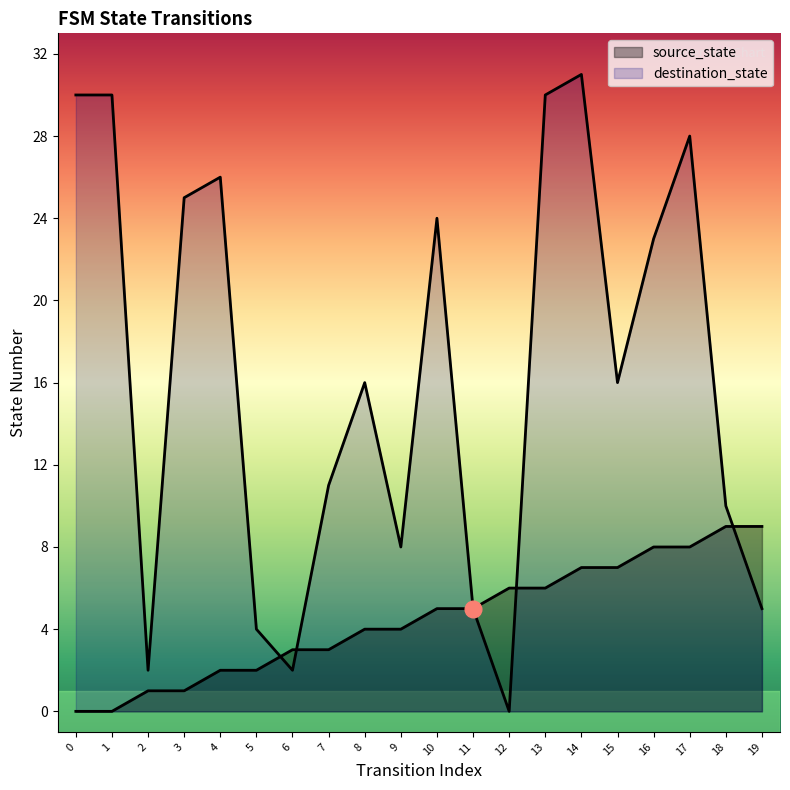

What is the difference between the maximum and minimum values in the destination_state series?

31